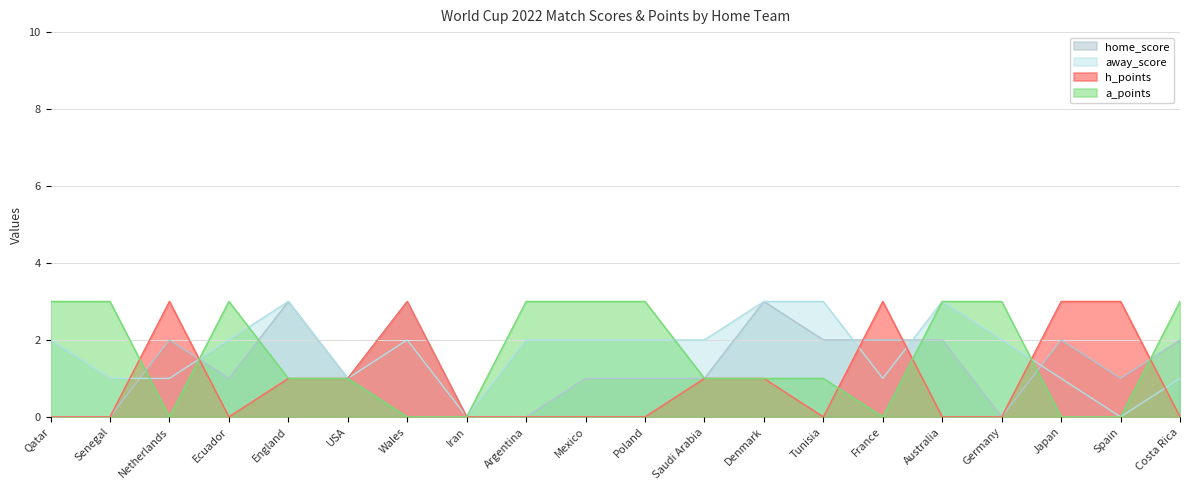

Which series has the largest total across all categories?

away_score